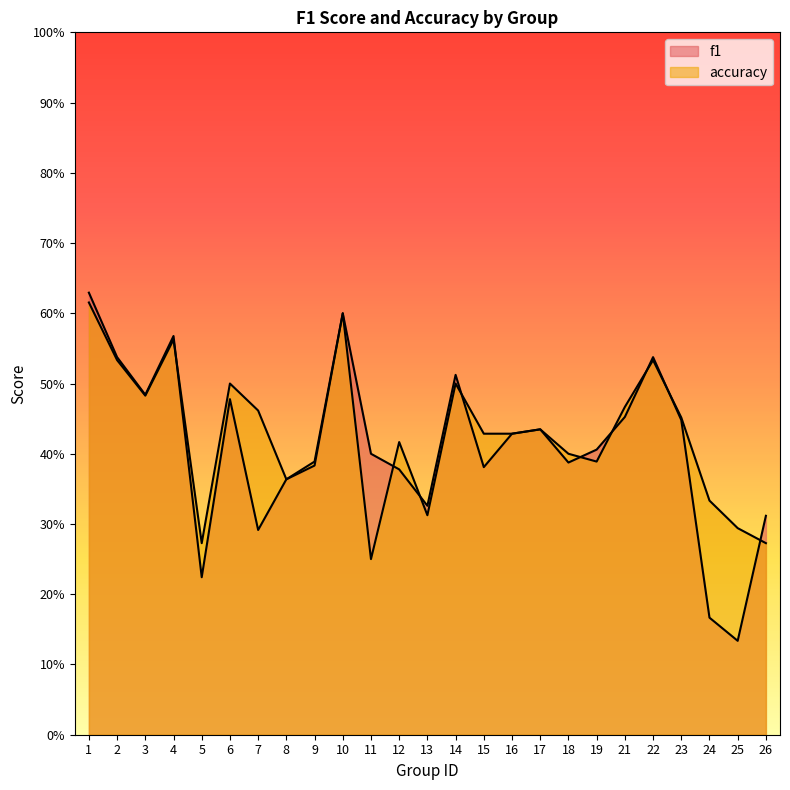

How many data points does each series have?

25